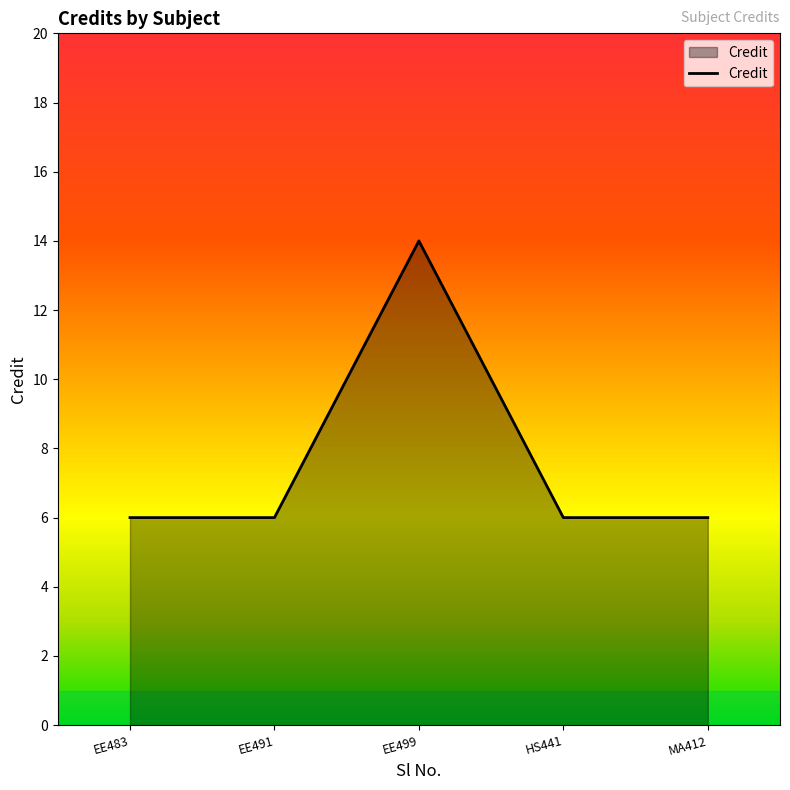

What is the approximate value at MA412?

6